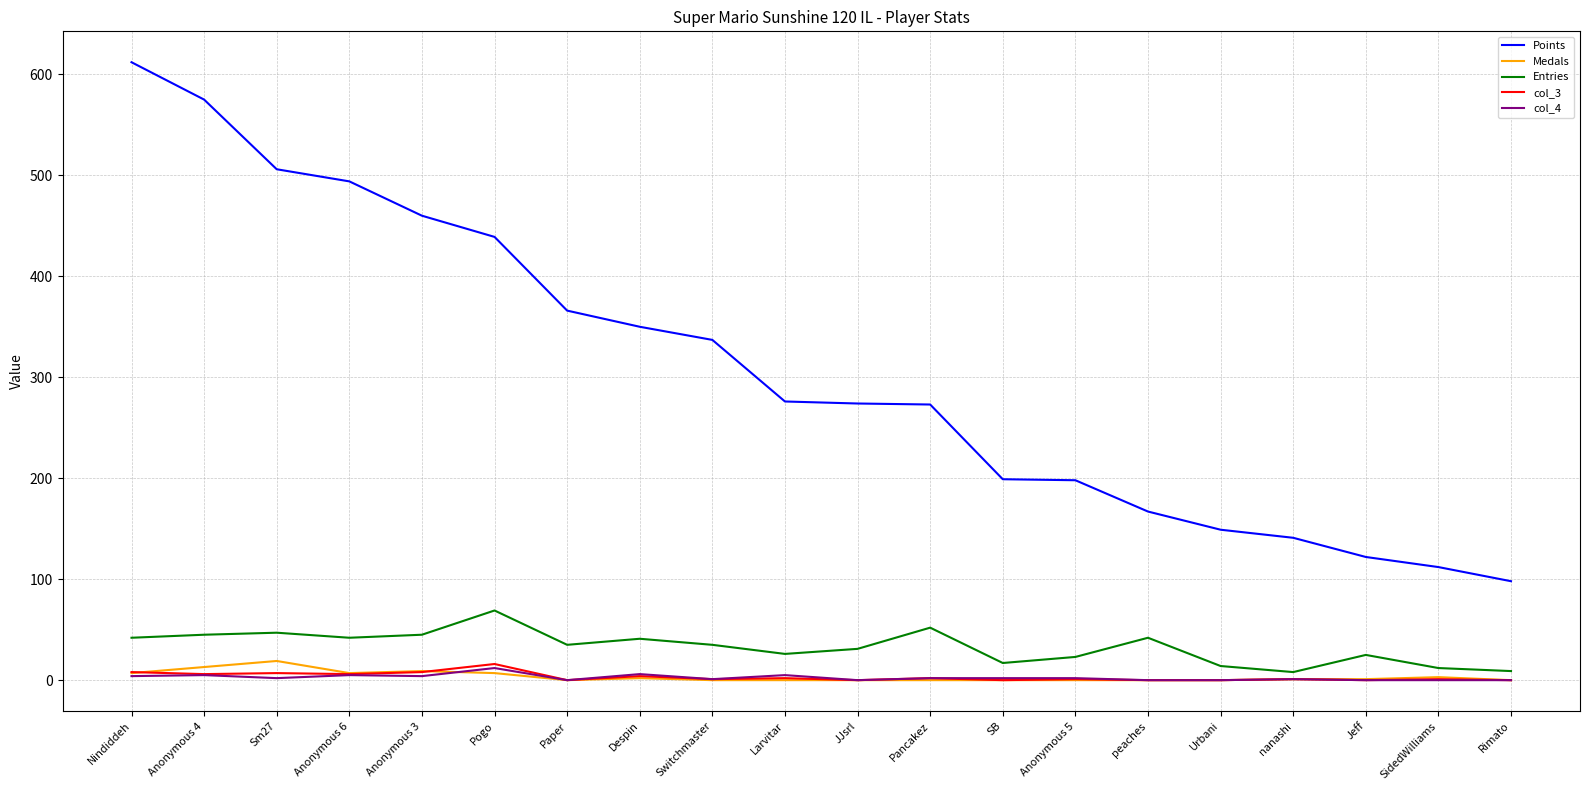

True or false: col_4 has more than 1 points higher than both neighbors.

True